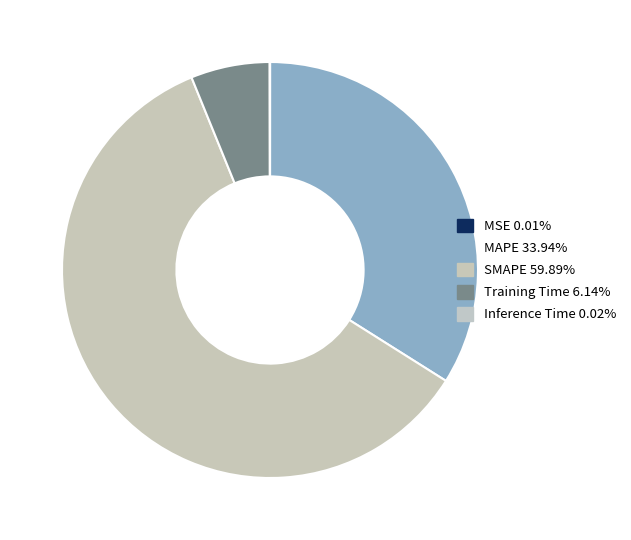

The MSE slice represents 1% of the pie. True or false?

False